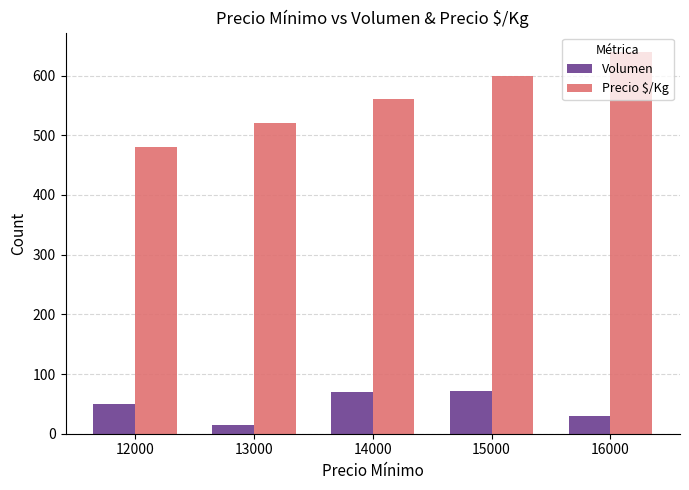

Count the Precio $/Kg values in the range 520 to 600.

3